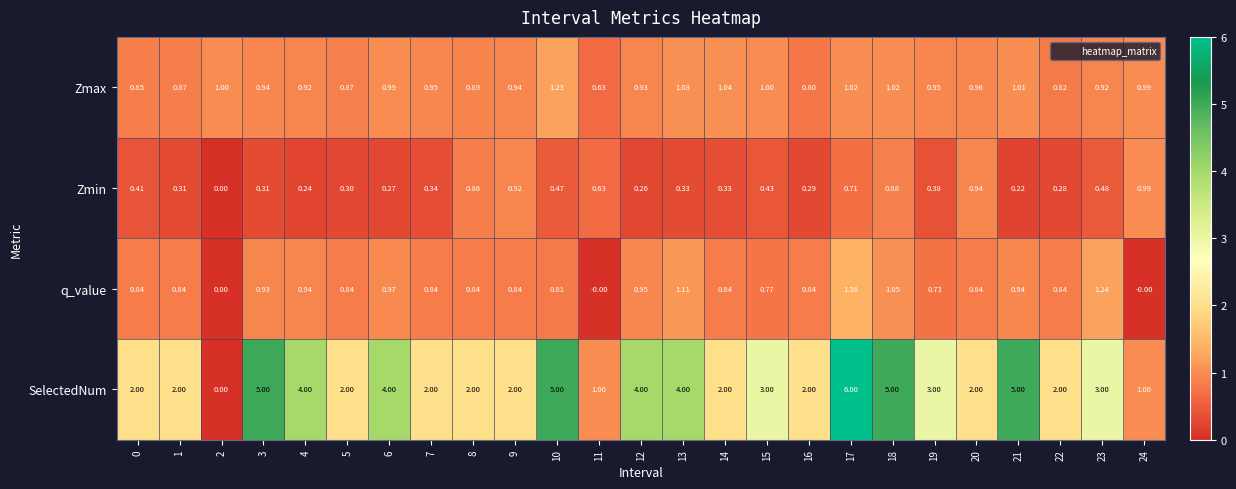

Which series has the largest range (max minus min)?

SelectedNum